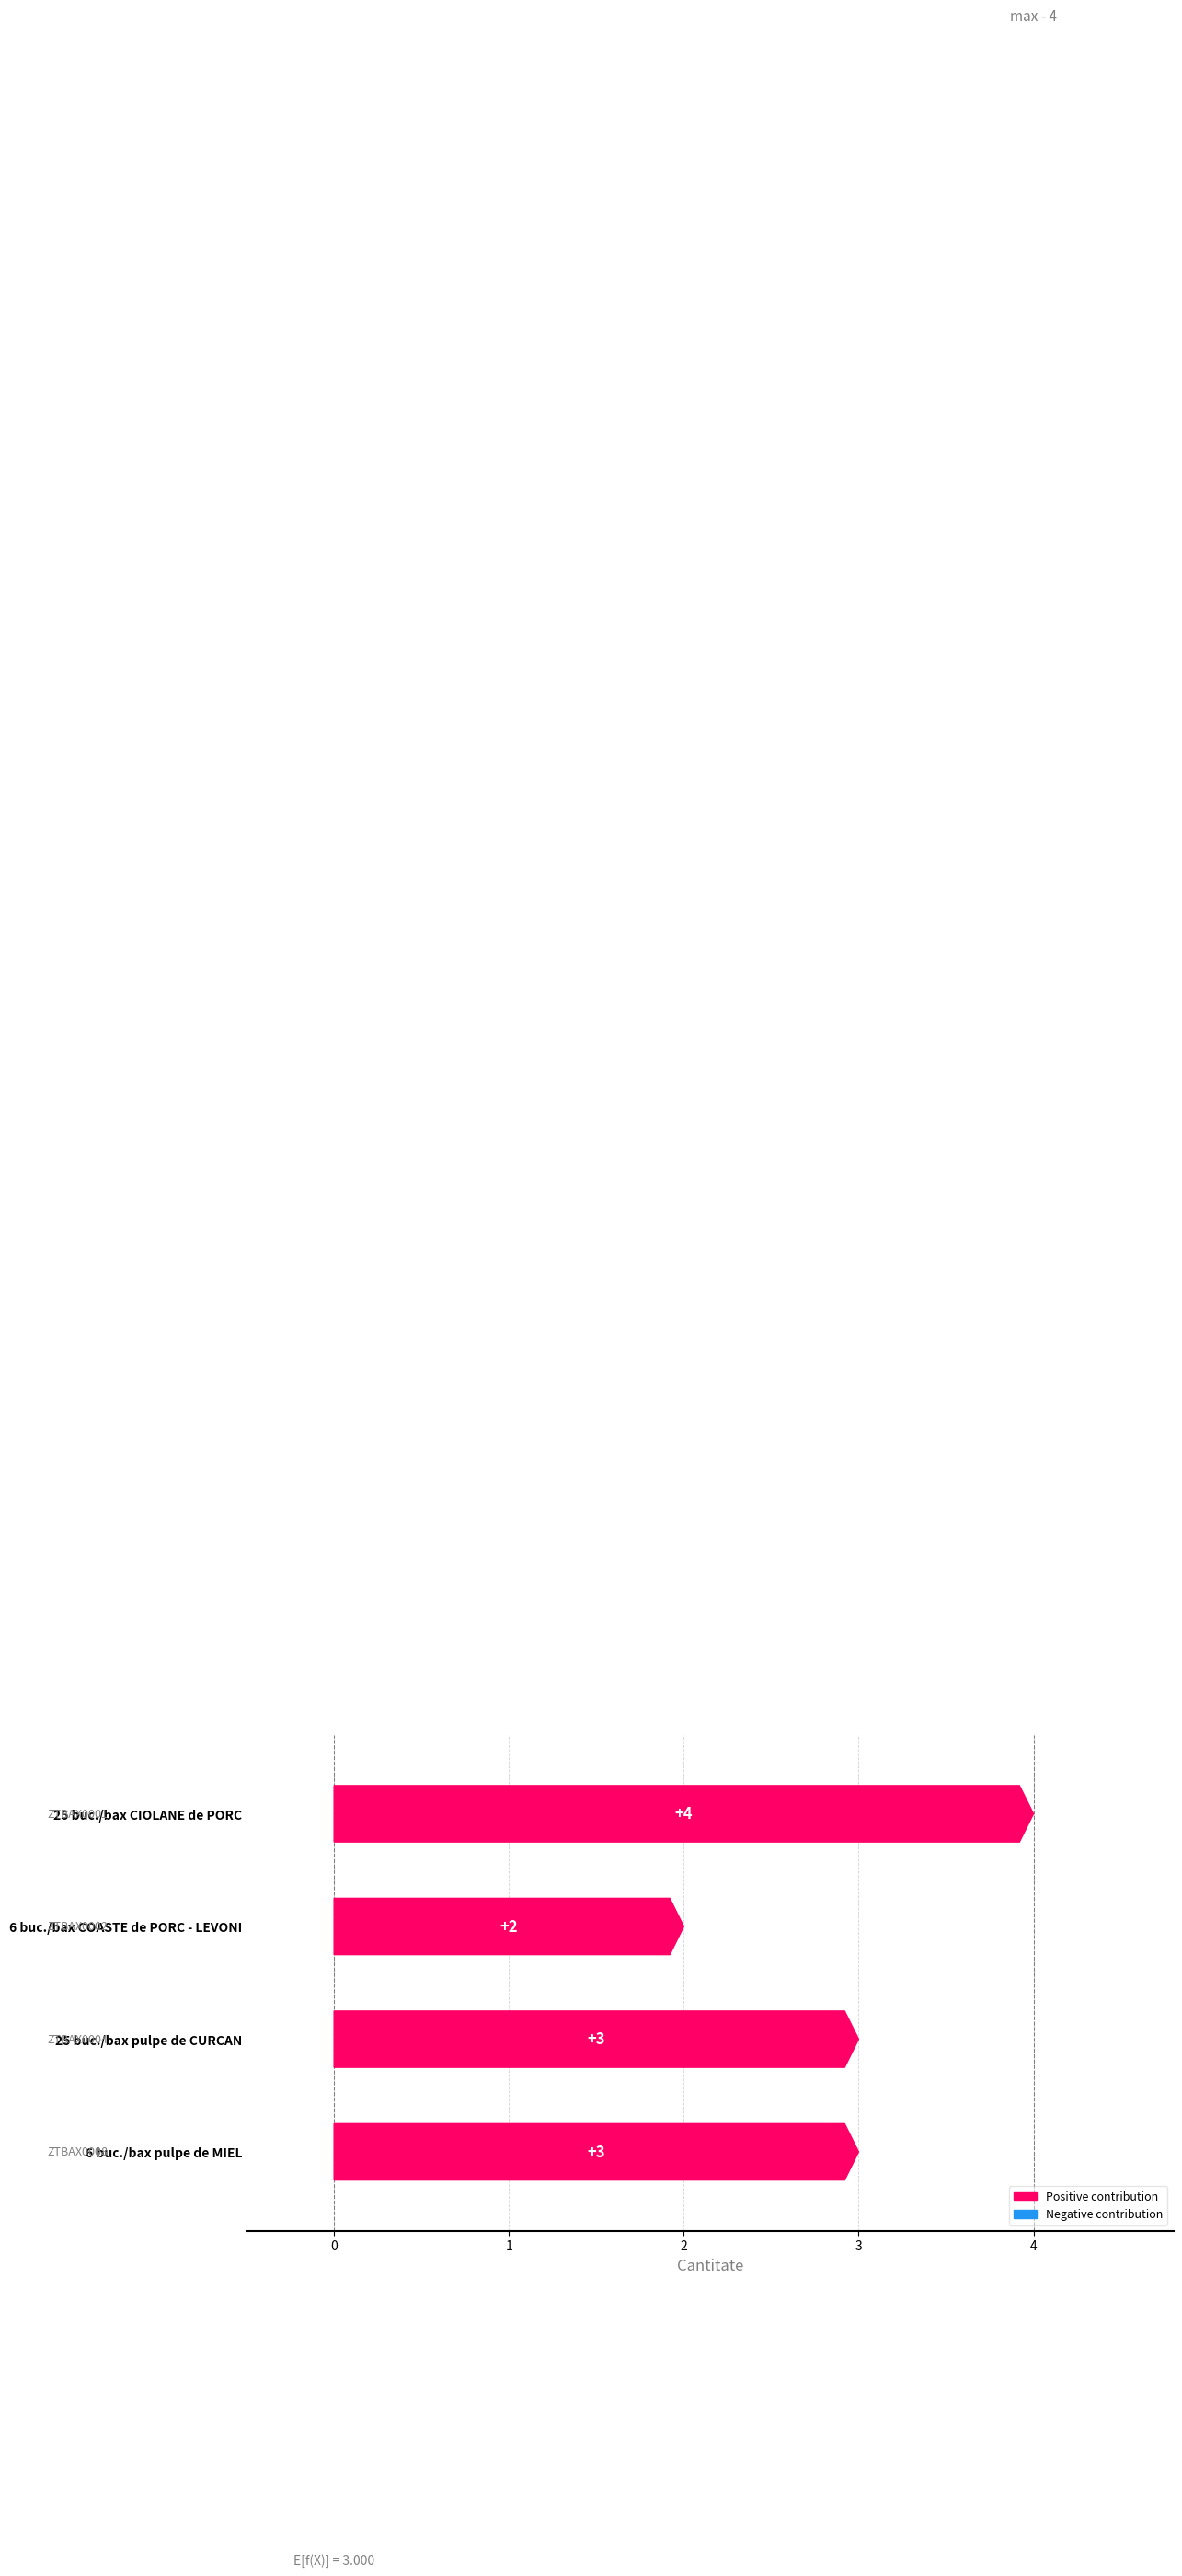

Between 6 buc./bax COASTE de PORC - LEVONI and 25 buc./bax pulpe de CURCAN, which is larger?

25 buc./bax pulpe de CURCAN